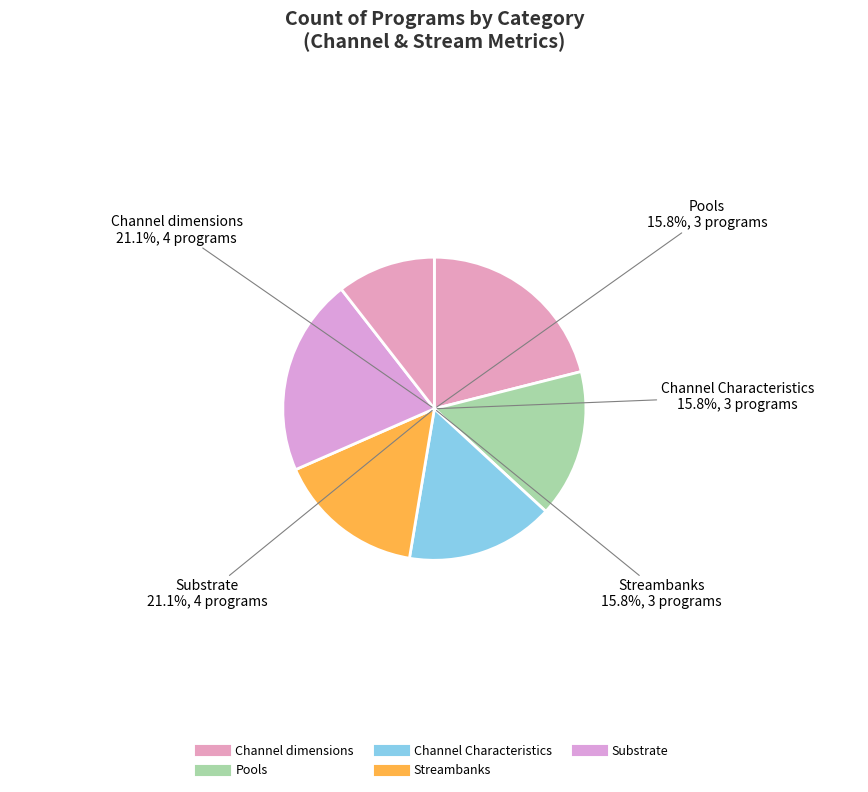

To the nearest percent, what is the difference between the Channel dimensions and Pools slice percentages?

5%